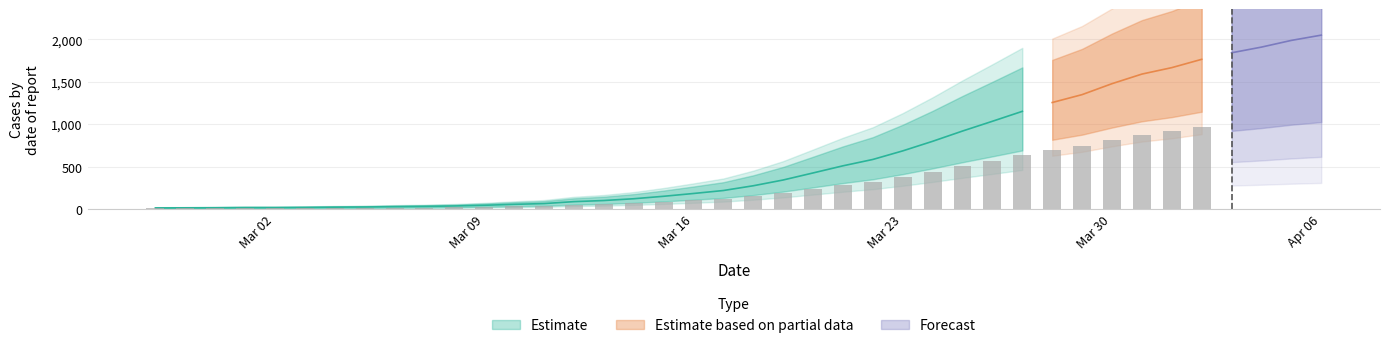

What is the ratio of the value at 2020-03-21 to the value at 2020-04-01?

0.3